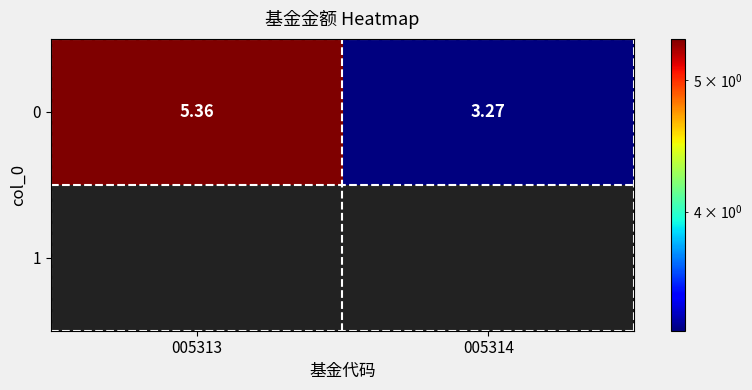

List the labels in order of value, smallest first.

005314, 005313